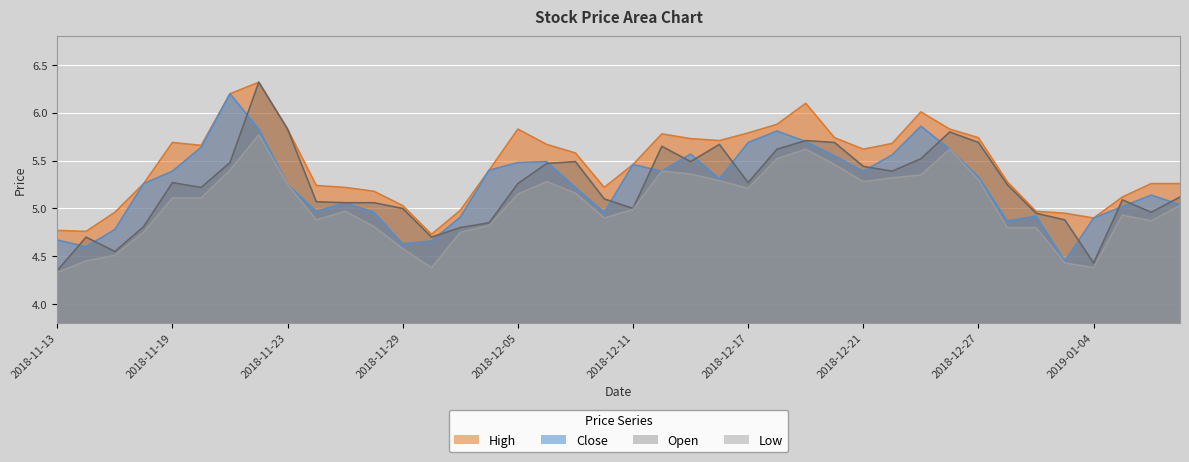

At which category is the sum across all series the highest?

2018-11-22